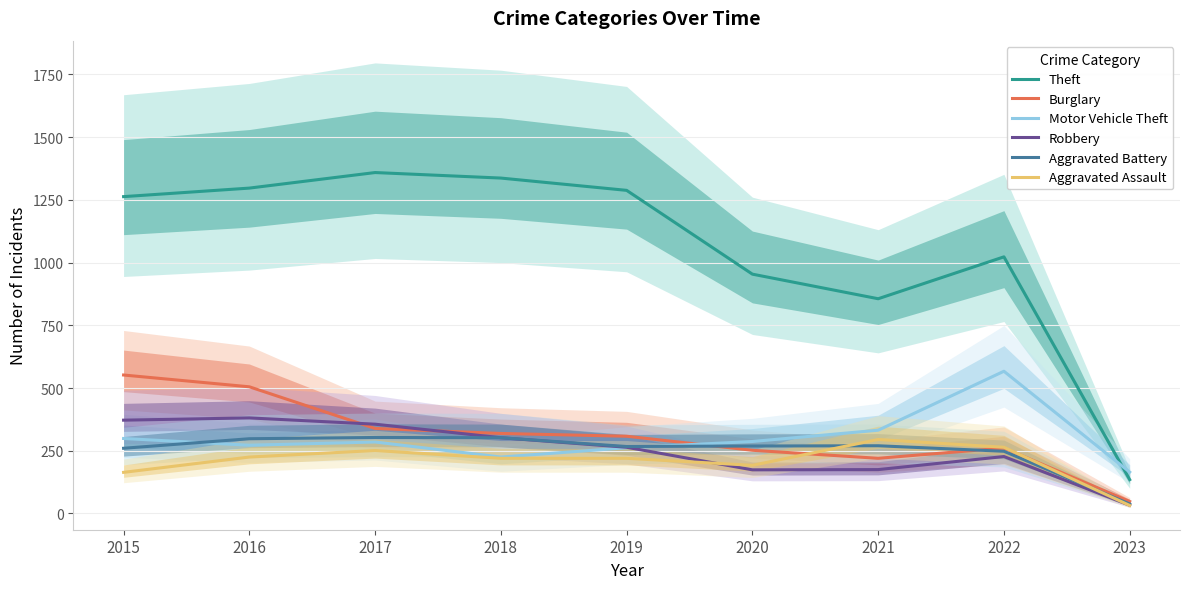

True or false: Aggravated Battery has a value of 101 at 2021.

False